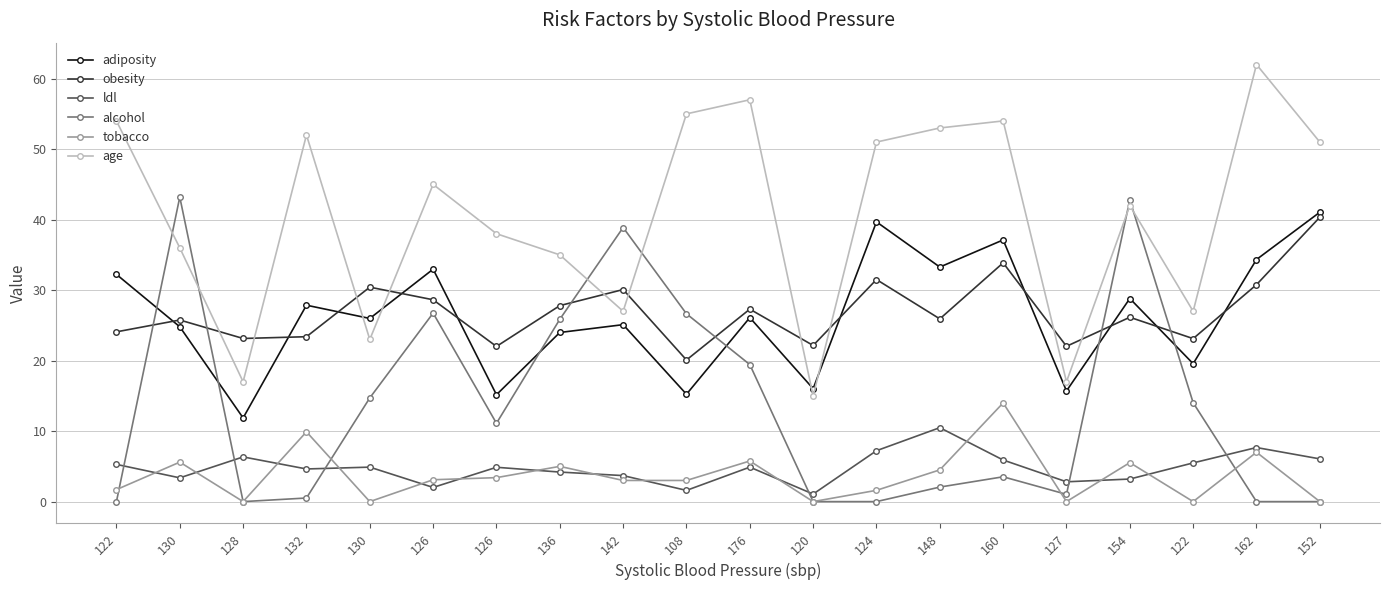

Reading right to left, extract all data points from this chart.

adiposity: 41.0	34.3	19.6	28.8	15.7	37.1	33.3	39.7	16.0	26.1	15.2	25.1	24.0	15.2	33.0	26.0	27.9	11.9	24.8	32.2
obesity: 40.3	30.8	23.1	26.1	22.0	33.9	25.9	31.5	22.1	27.3	20.1	30.1	27.8	22.0	28.6	30.4	23.4	23.1	25.8	24.1
ldl: 6.1	7.7	5.5	3.2	2.8	5.9	10.5	7.2	1.1	4.9	1.6	3.7	4.2	4.9	2.0	4.9	4.6	6.3	3.4	5.3
alcohol: 0.0	0.0	14.0	42.8	1.0	3.5	2.1	0.0	0.0	19.4	26.6	38.9	25.9	11.1	26.7	14.7	0.5	0.0	43.2	0.0
tobacco: 0.0	7.0	0.0	5.5	0.0	14.0	4.5	1.6	0.0	5.8	3.0	3.0	5.0	3.4	3.1	0.0	9.9	0.0	5.6	1.7
age: 51.0	62.0	27.0	42.0	17.0	54.0	53.0	51.0	15.0	57.0	55.0	27.0	35.0	38.0	45.0	23.0	52.0	17.0	36.0	54.0